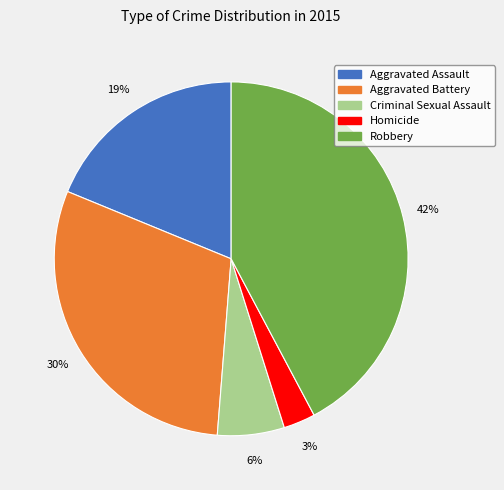

Is it true that Criminal Sexual Assault is 6% of the pie?

True